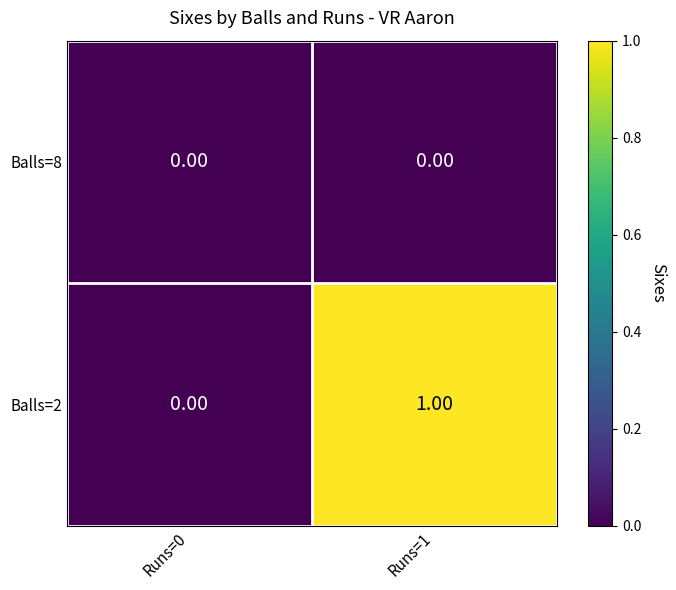

How many categories are shown in the chart?

2